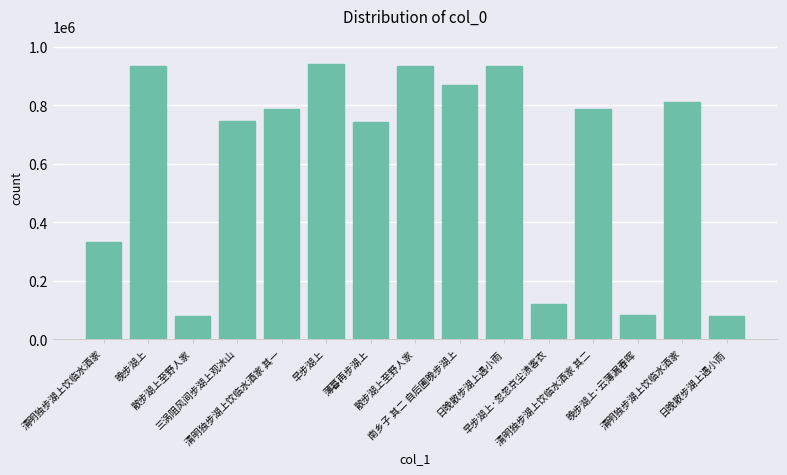

How many data points does each series have?

15